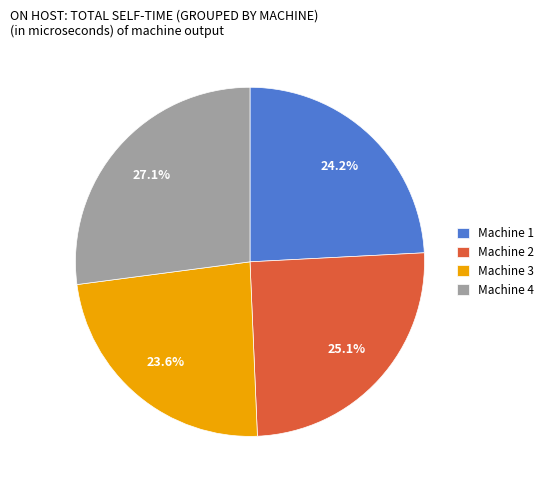

To the nearest percent, what is the combined percentage of Machine 2 and Machine 1?

49%